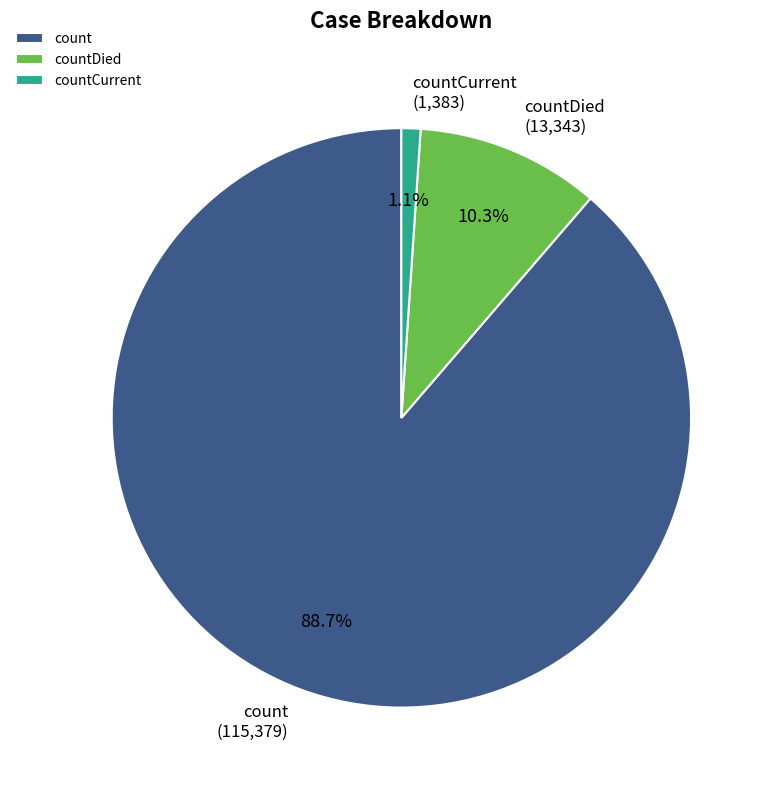

Is it true that count is 89% of the pie?

True